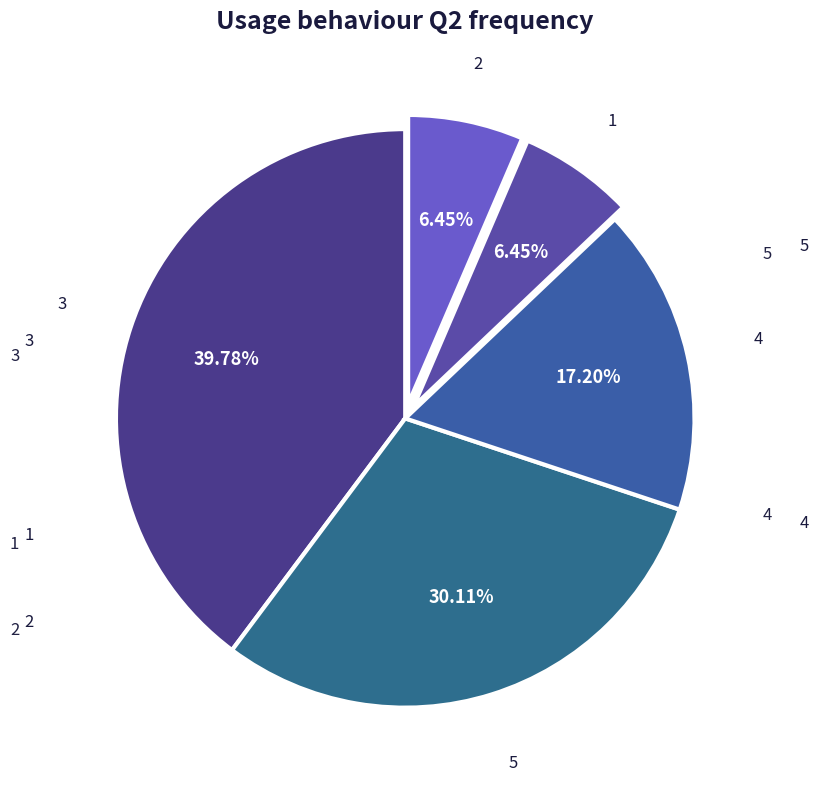

To the nearest percent, what is the difference between the largest and smallest slice percentages?

33%